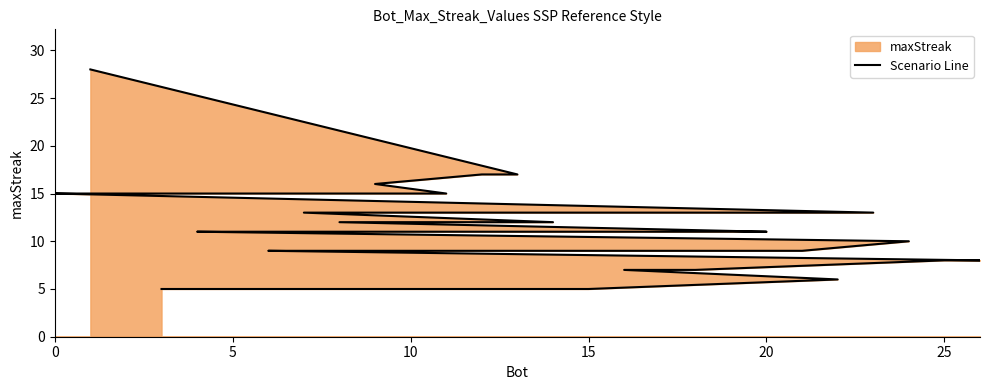

Reading left to right, what are all the values shown in this chart?

28	17	17	16	15	15	15	13	13	12	12	11	11	11	11	10	9	9	9	9	8	8	7	7	6	5	5